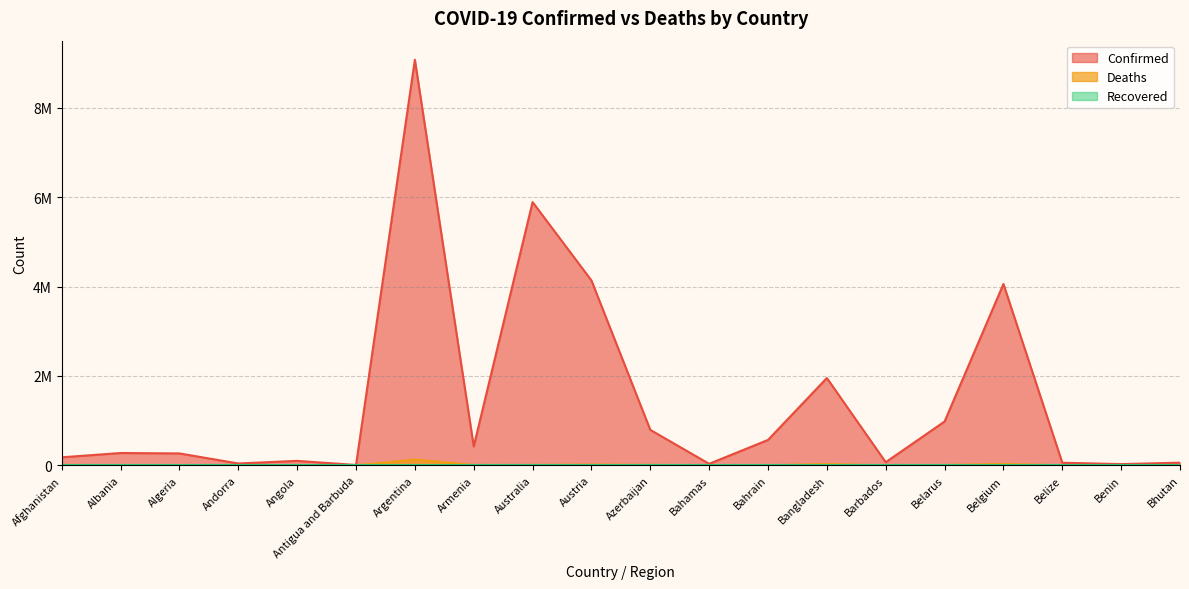

Does the chart have visible grid lines?

Yes